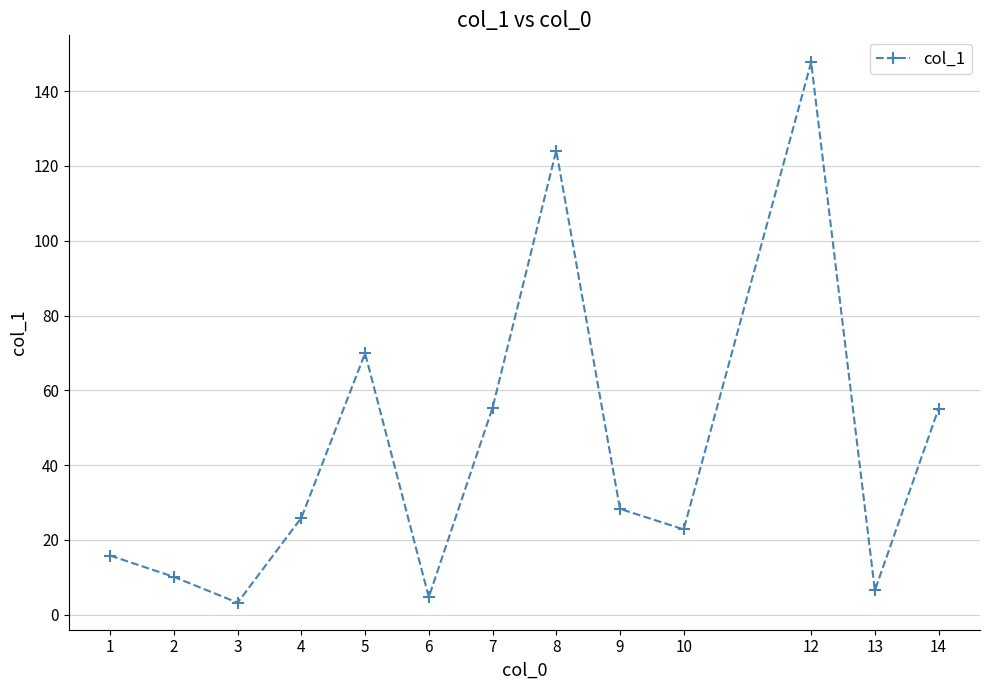

At which label is the value closest to 75?

5